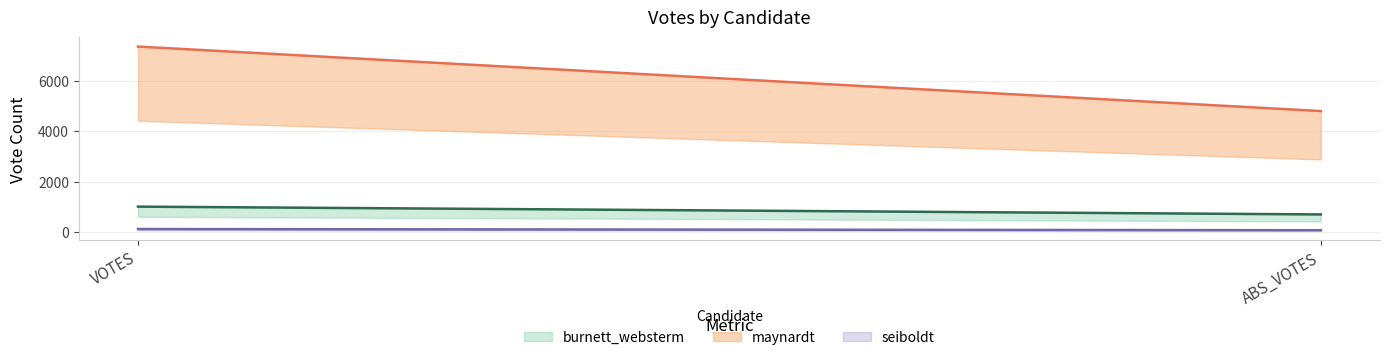

Where is seiboldt nearest to the value 97?

VOTES